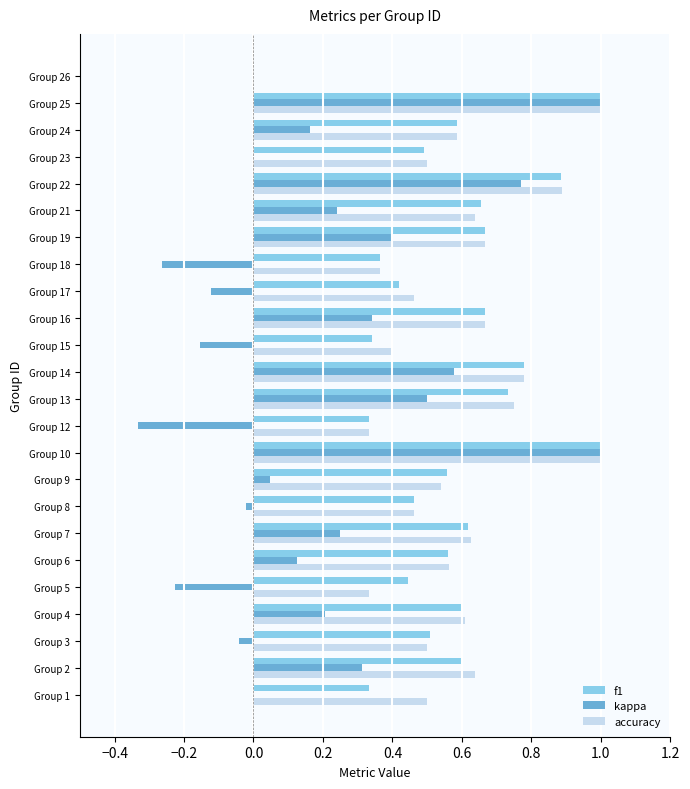

Count the number of data series in this chart.

3